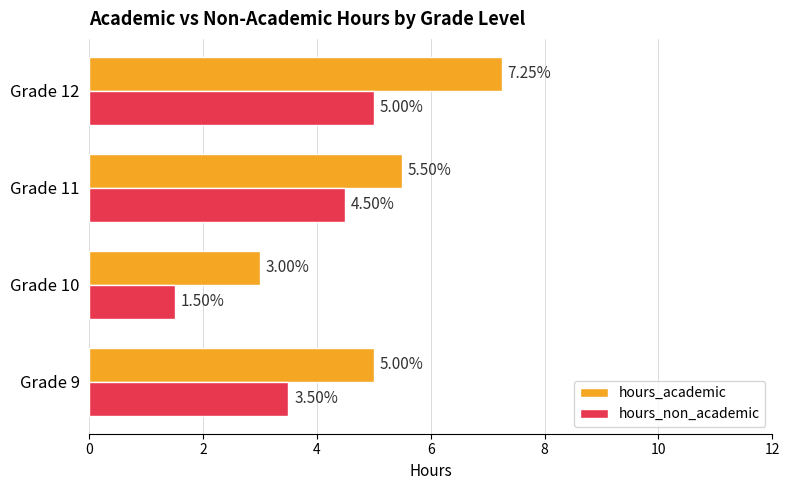

What is the sum of all hours_academic values?

20.8